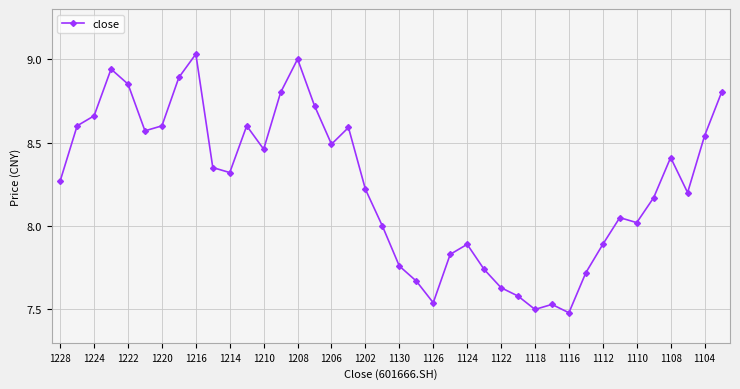

What is the difference between the second highest and second lowest values?

1.5